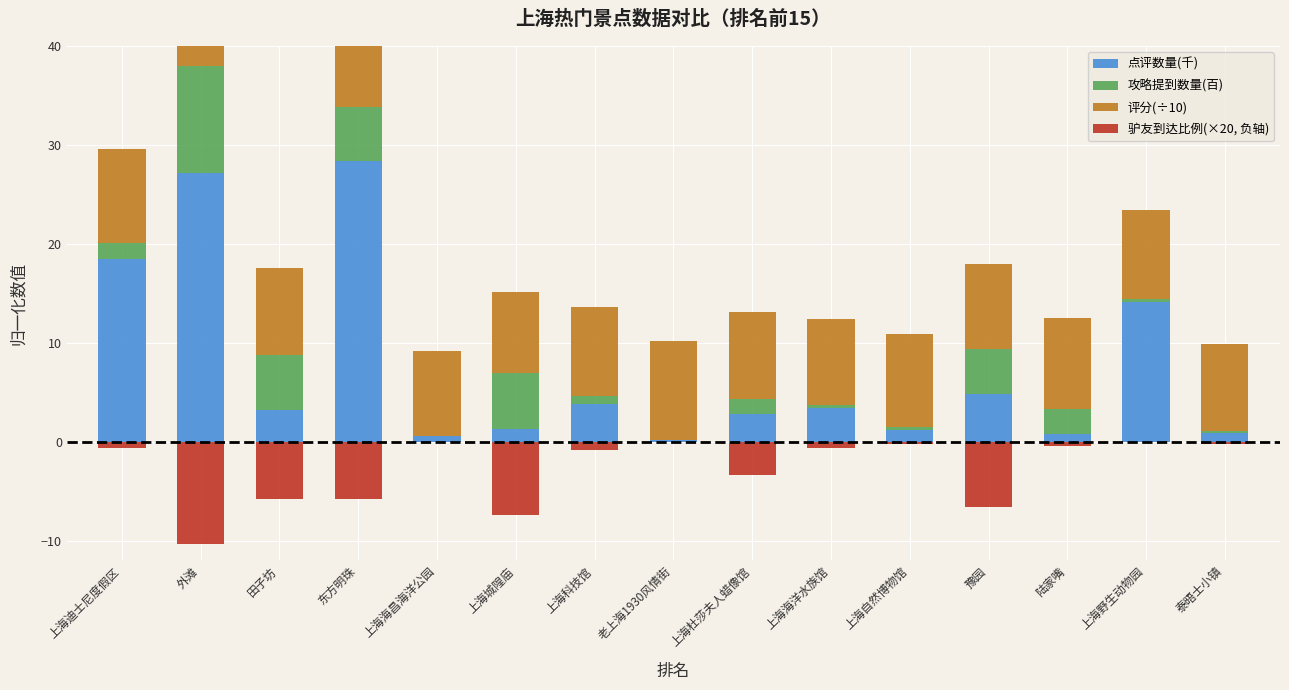

Where does the 评分(÷10) series first go above 9?

上海迪士尼度假区